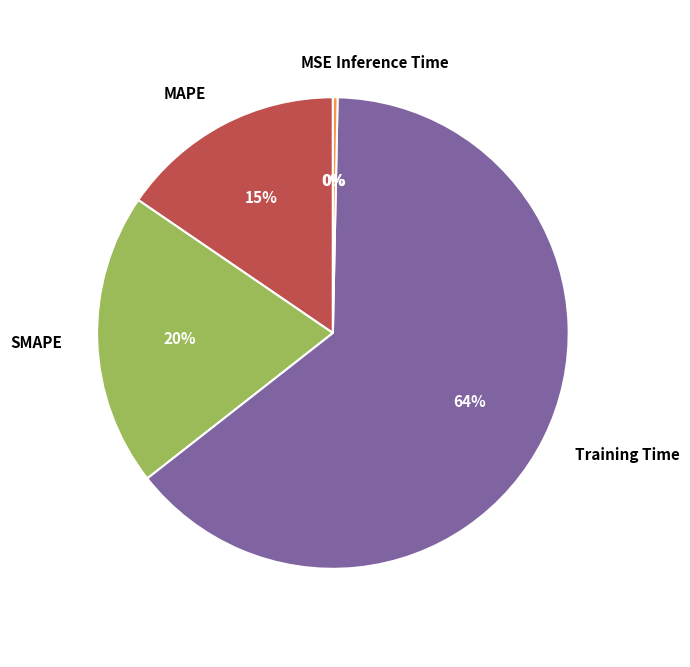

Is the sum of Inference Time and SMAPE greater than half?

No